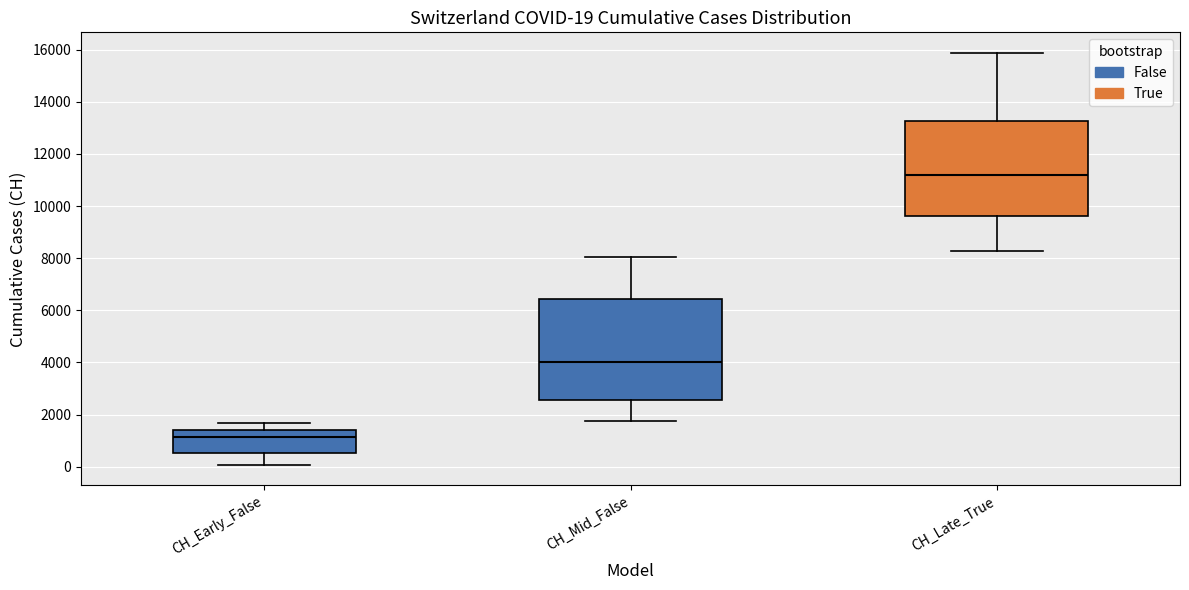

Which box's median line is the lowest?

CH_Early_False